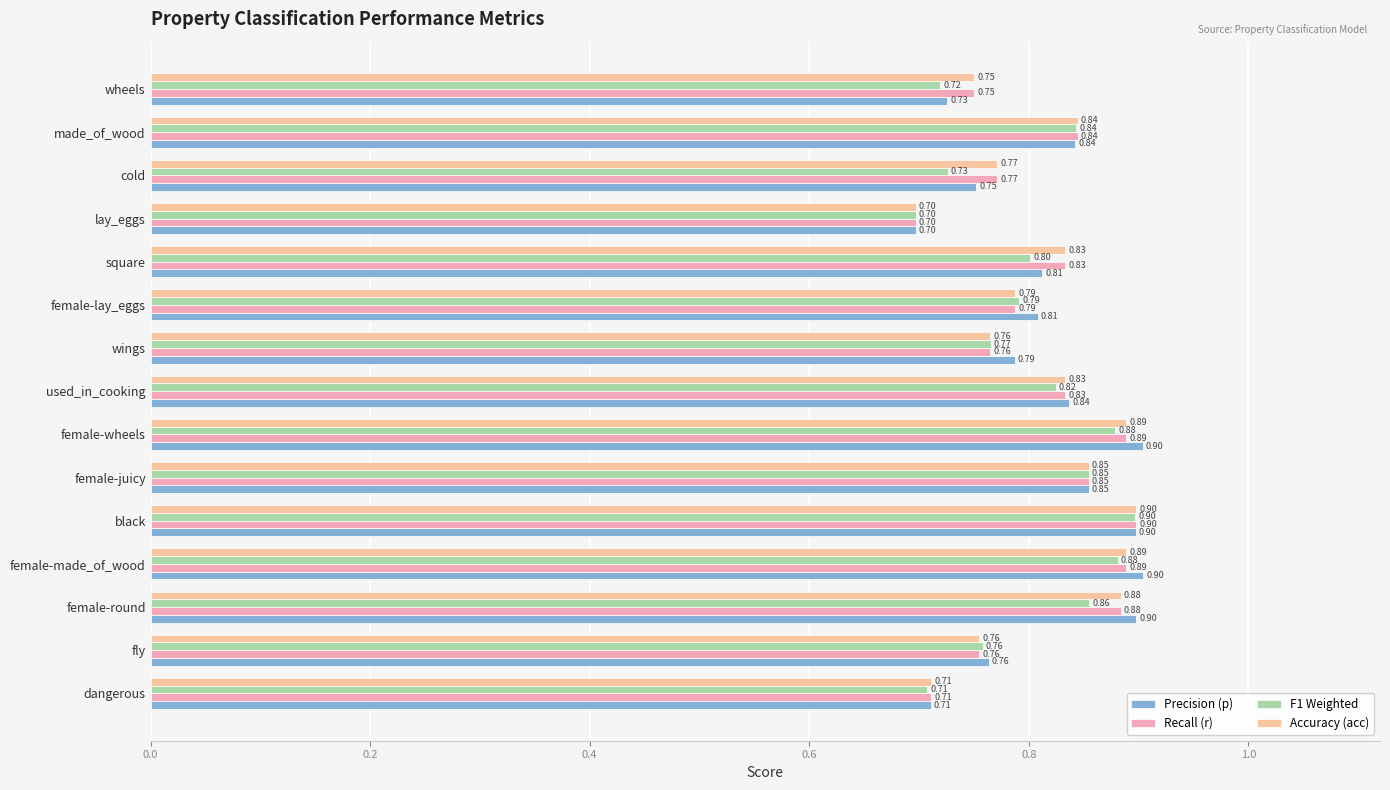

How many series are shown in this chart?

4